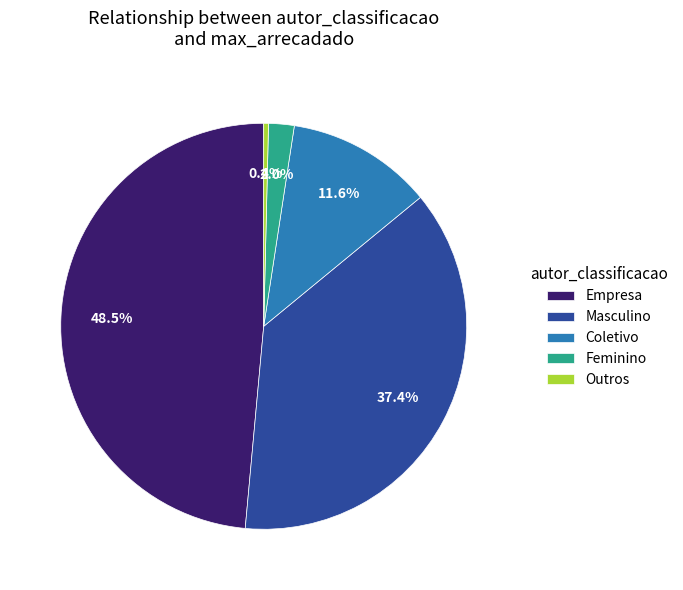

Which slice is the largest?

Empresa